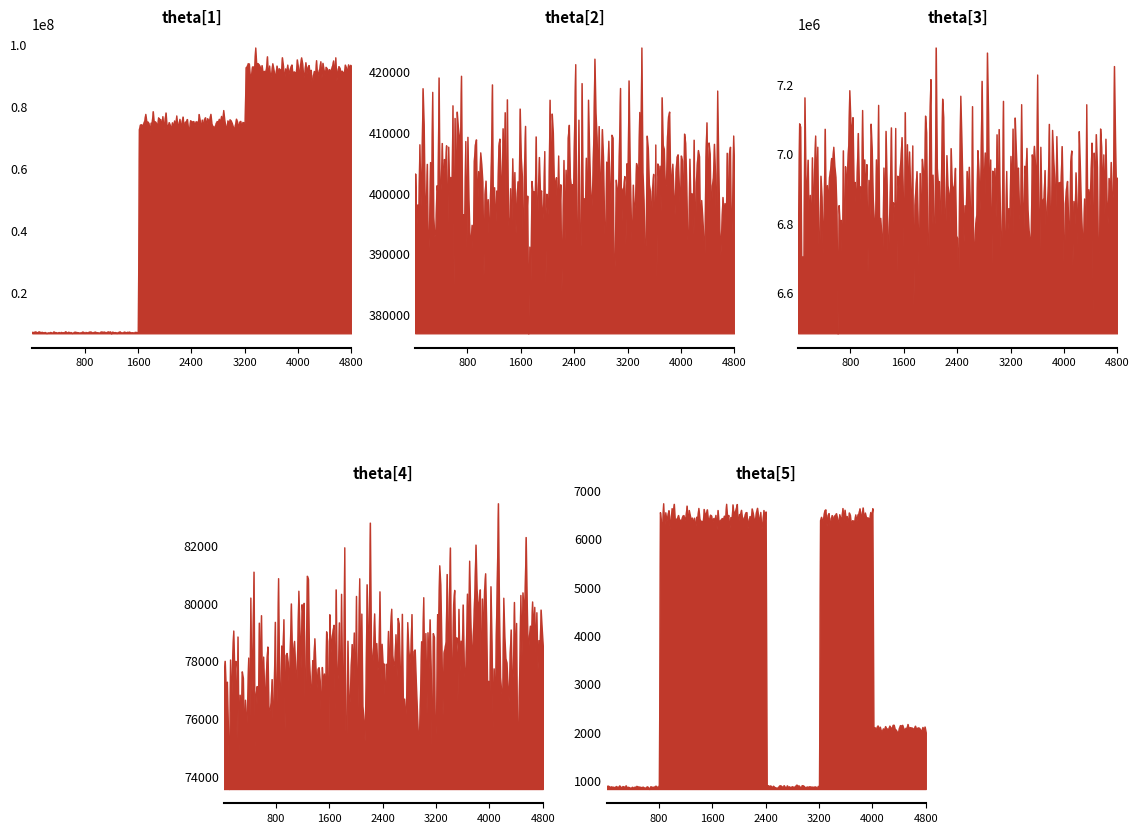

Count the number of data series in this chart.

5